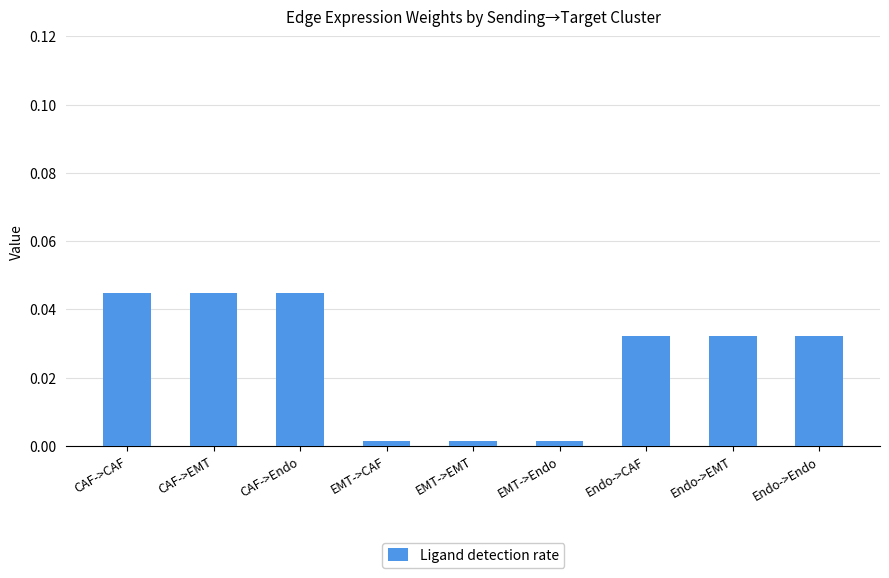

True or false: the data shows 0.1 at CAF->EMT.

False